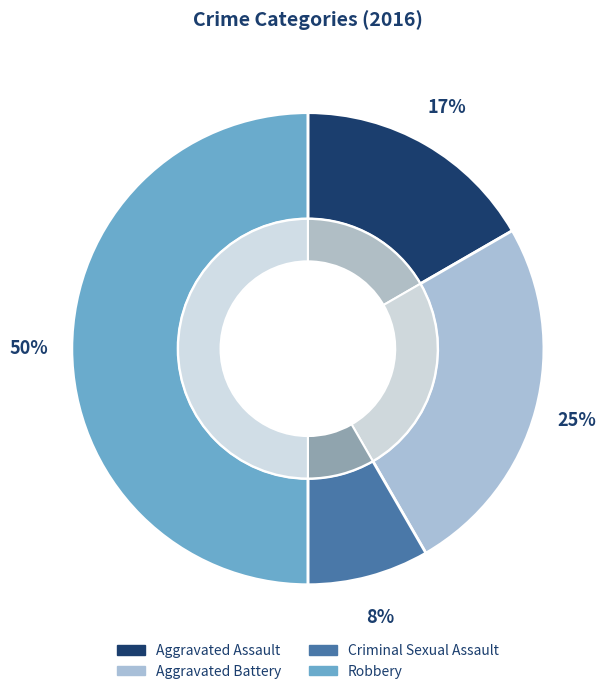

To the nearest percent, what is the combined percentage of Aggravated Battery and Criminal Sexual Assault?

33%